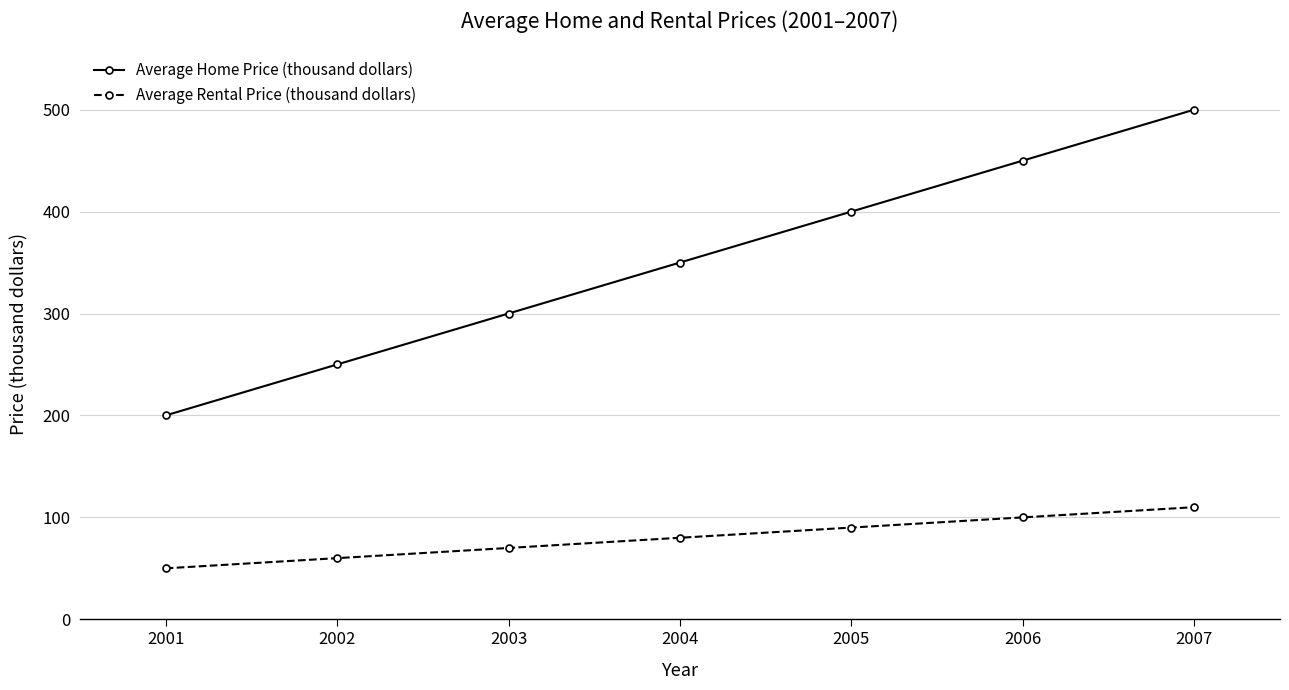

Reading left to right, what are all the values shown in this chart?

Average Home Price (thousand dollars): 2001=200	2002=250	2003=300	2004=350	2005=400	2006=450	2007=500
Average Rental Price (thousand dollars): 2001=50	2002=60	2003=70	2004=80	2005=90	2006=100	2007=110